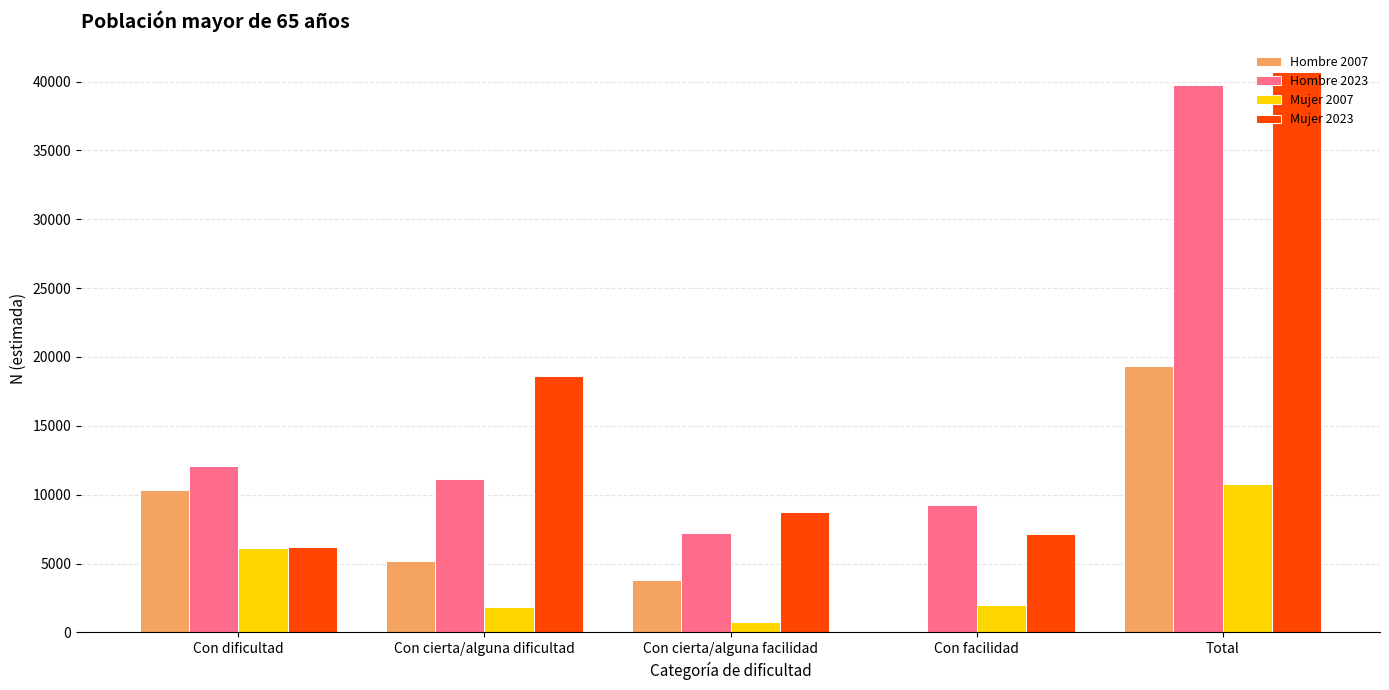

At which label does Mujer 2007 reach its peak?

Total